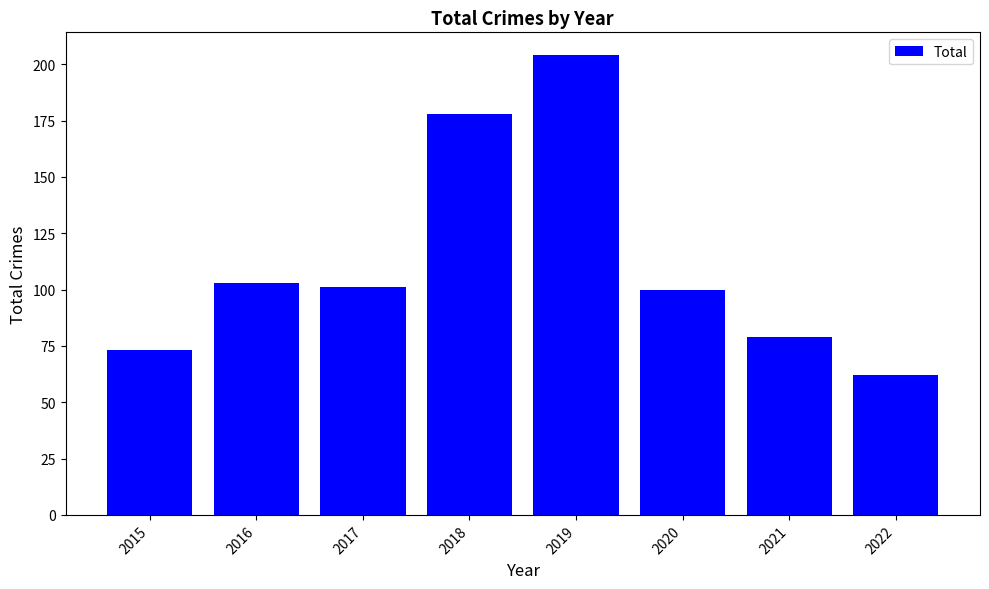

The value at 2021 is 79. True or false?

True